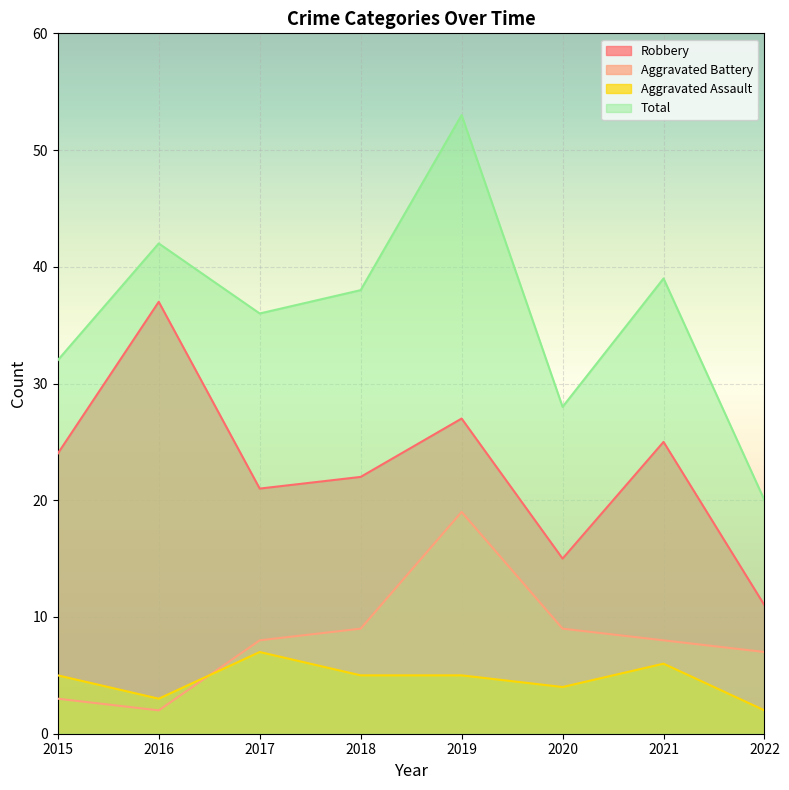

Reading left to right, what are all the values shown in this chart?

Robbery: 2015=24	2016=37	2017=21	2018=22	2019=27	2020=15	2021=25	2022=11
Aggravated Battery: 2015=3	2016=2	2017=8	2018=9	2019=19	2020=9	2021=8	2022=7
Aggravated Assault: 2015=5	2016=3	2017=7	2018=5	2019=5	2020=4	2021=6	2022=2
Total: 2015=32	2016=42	2017=36	2018=38	2019=53	2020=28	2021=39	2022=20